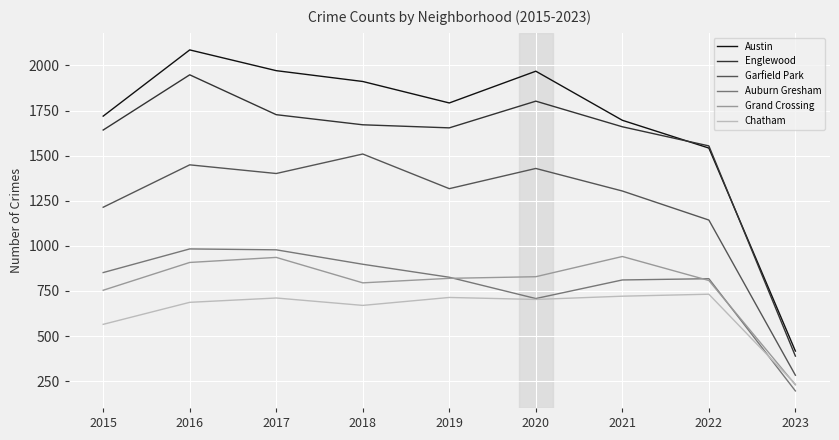

The Auburn Gresham series shows 580 at 2016. True or false?

False